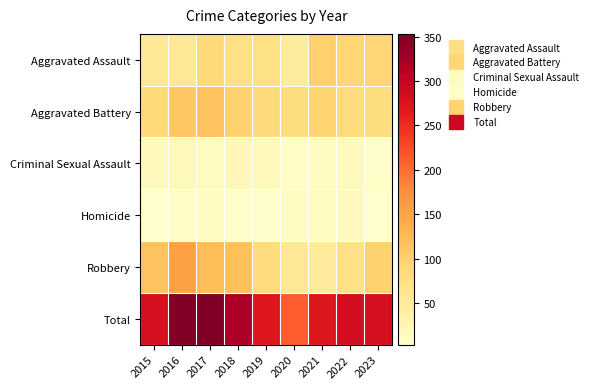

How many series are shown in this chart?

6